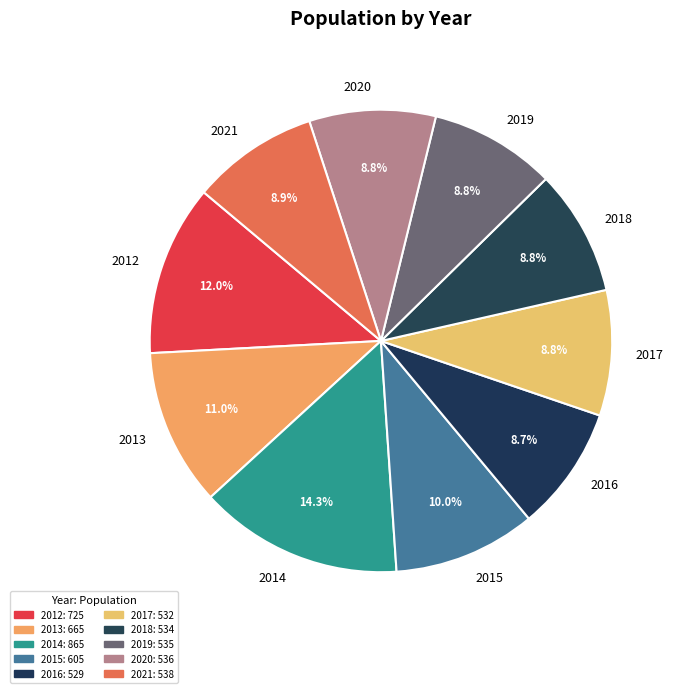

What is the total percentage of 2018 and 2015?

18.8%